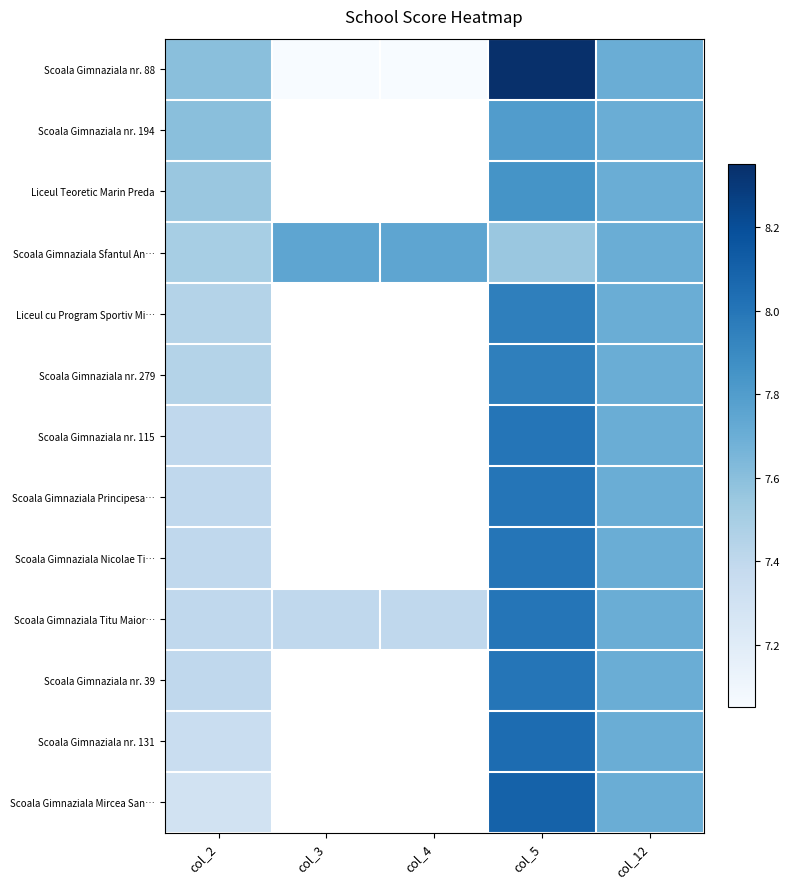

Between col_4 and col_12, which series saw the biggest shift?

Scoala Gimnaziala nr. 88